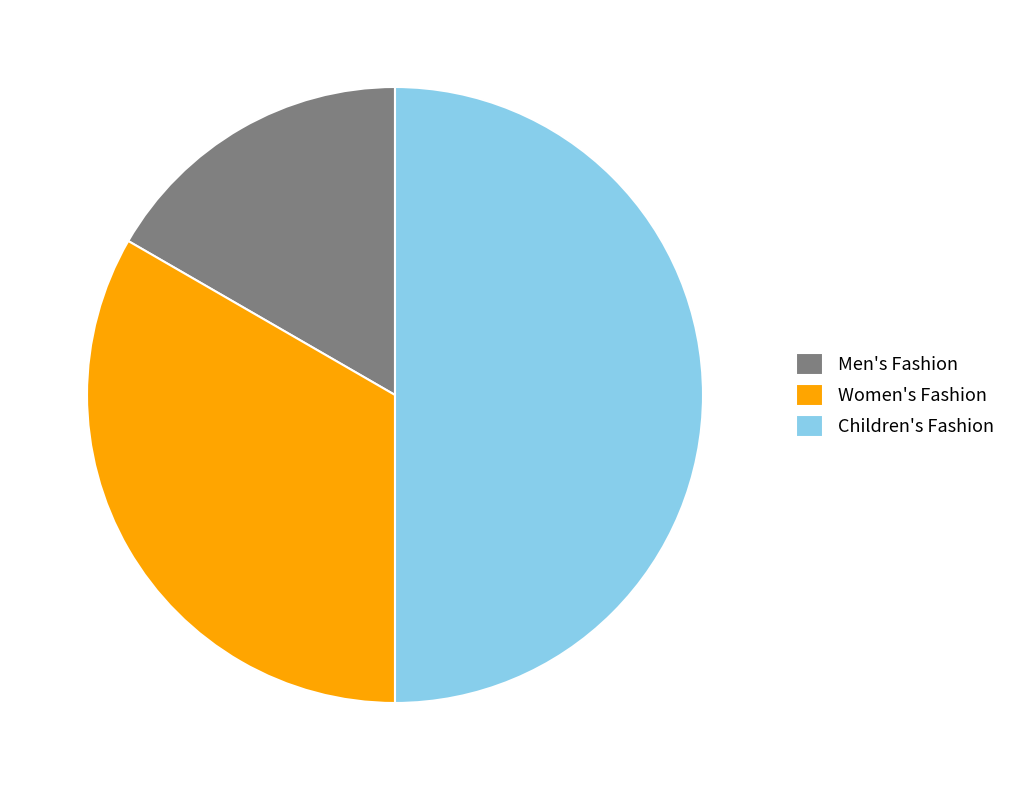

What is the ratio of the value at Women's Fashion to the value at Children's Fashion?

0.7